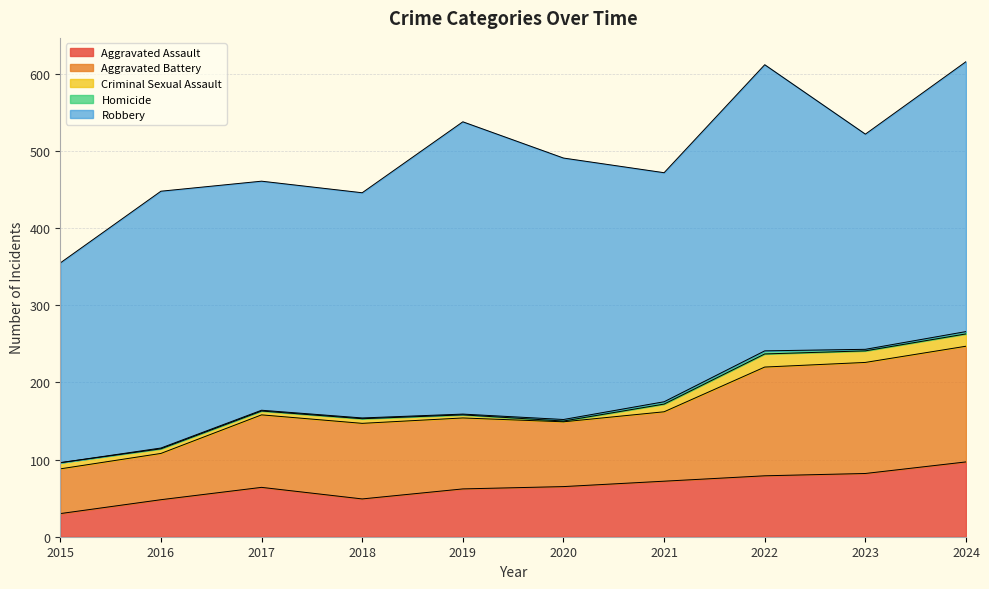

True or false: Aggravated Assault and Criminal Sexual Assault cross at least once.

False